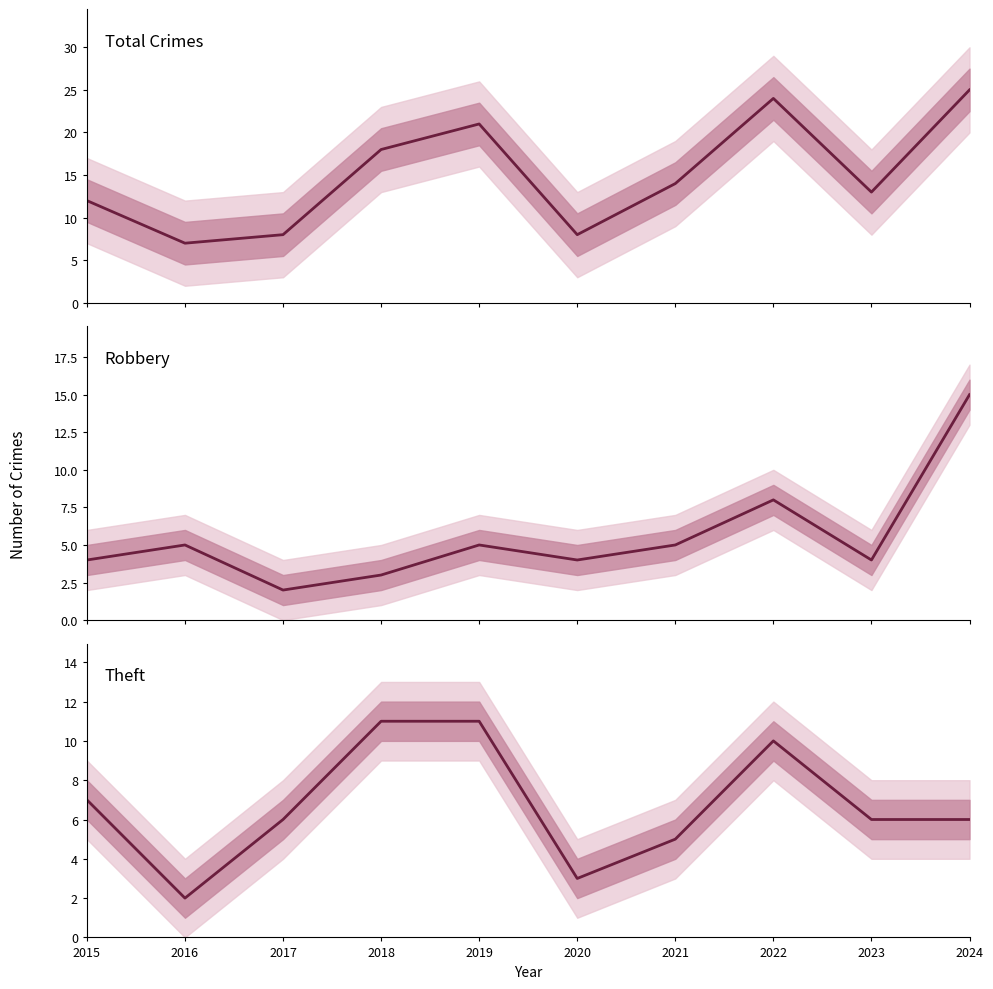

Which series has the largest total across all categories?

Total Crimes